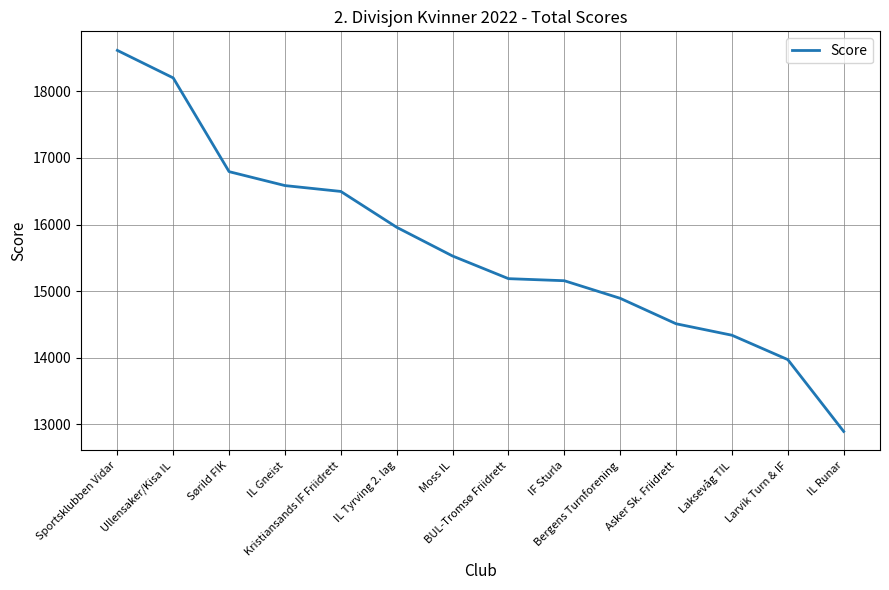

What position from the left is Sportsklubben Vidar?

1